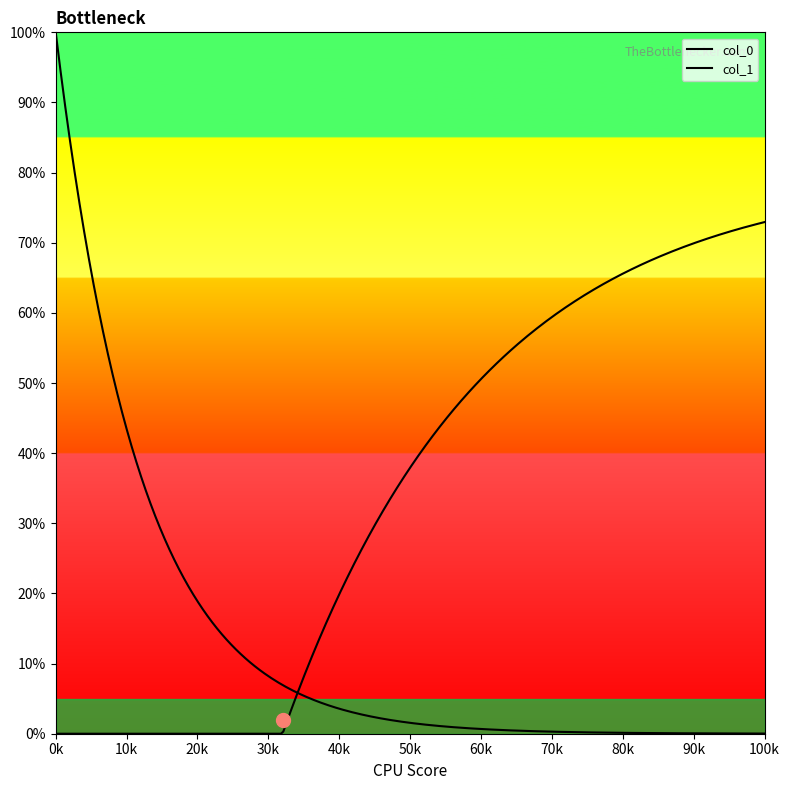

Is this an area chart (filled region under the line)?

No